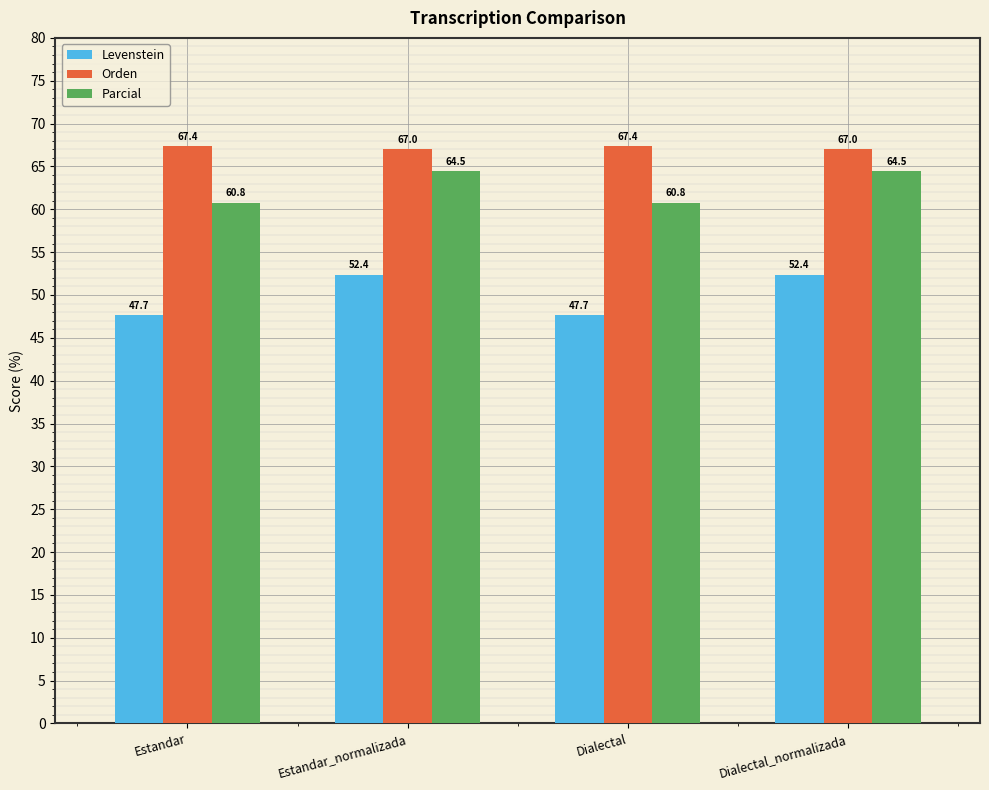

What is the label of the 1st bar from the left?

Estandar